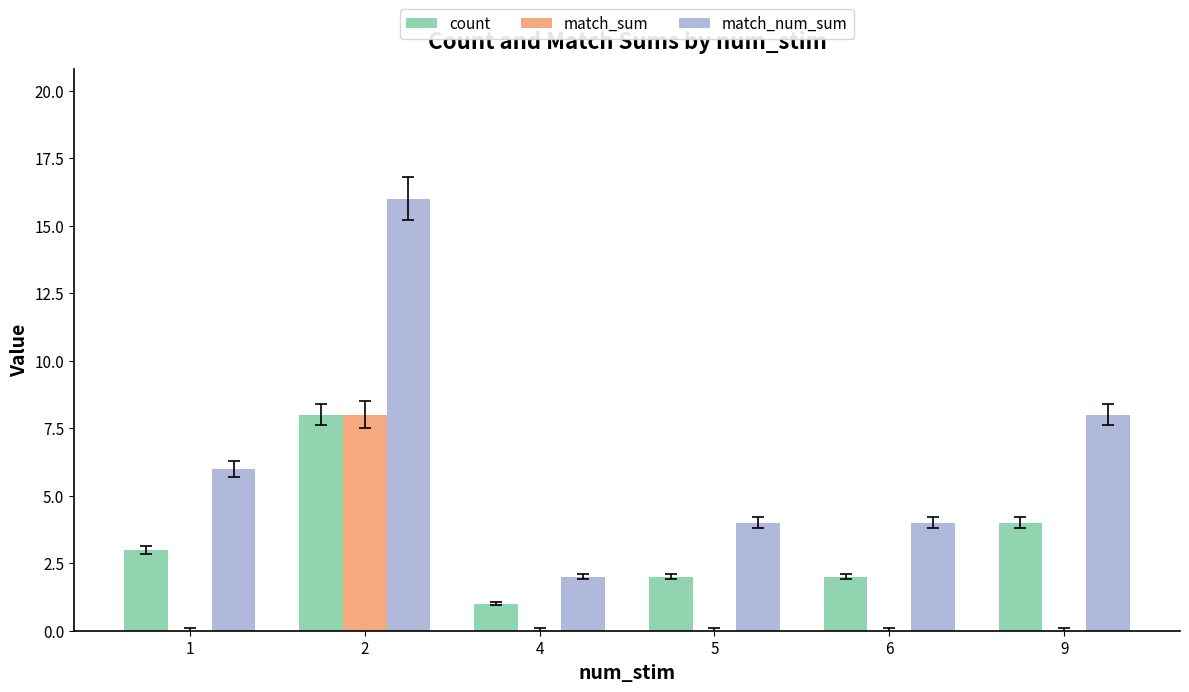

The match_num_sum series shows 4 at 5. True or false?

True